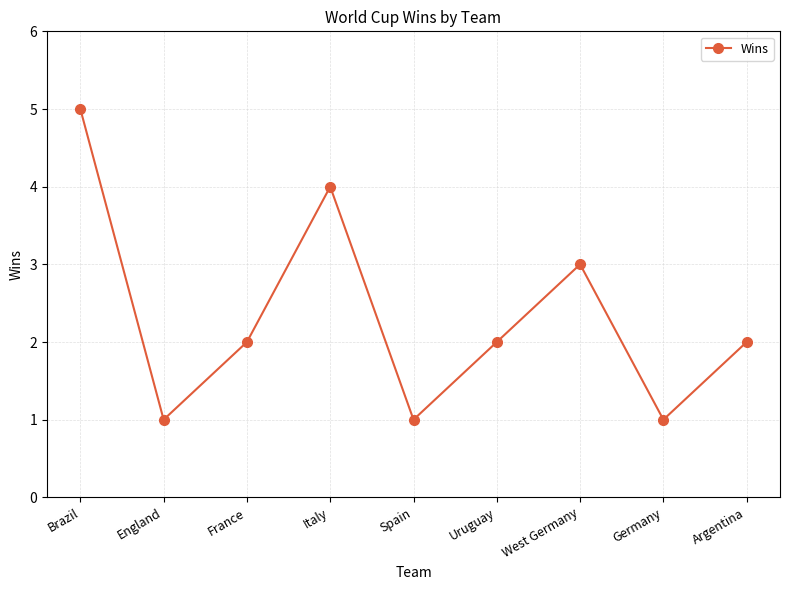

At which category does the data reach its first local valley?

England